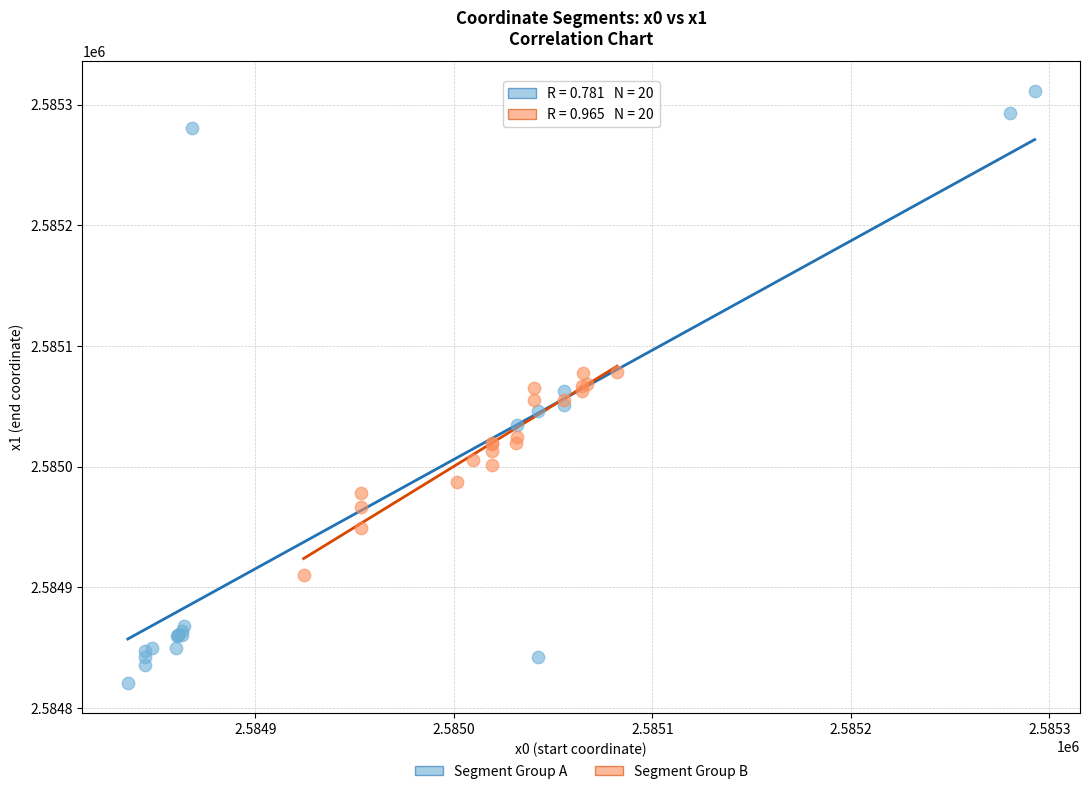

Which series reaches the maximum Y coordinate?

Segment Group A